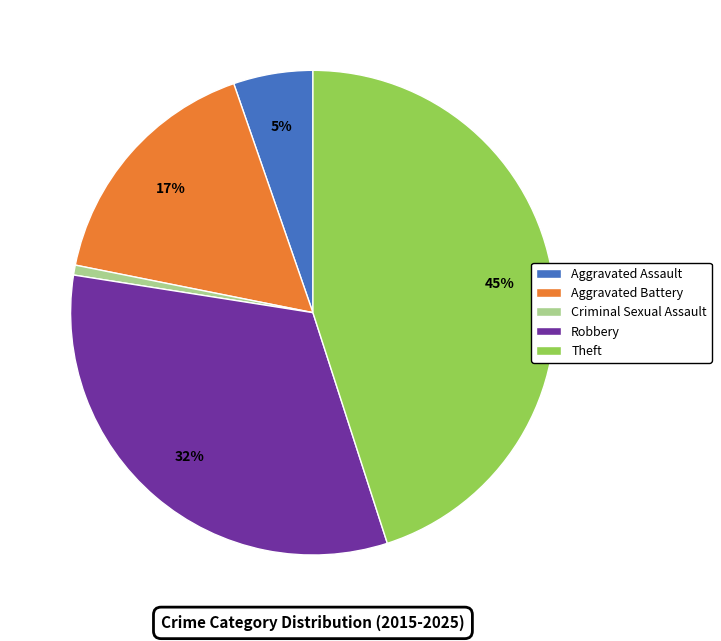

How many segments does this pie chart have?

5